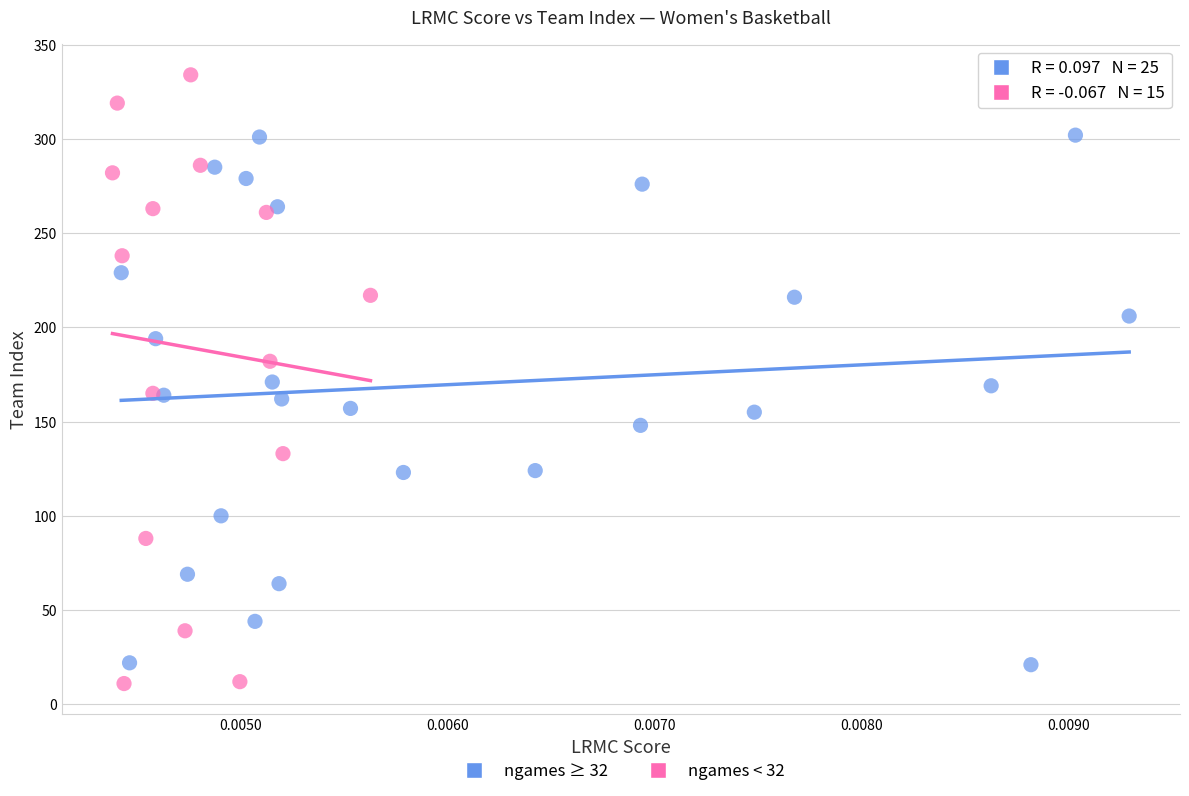

Which series reaches the maximum Y coordinate?

ngames < 32